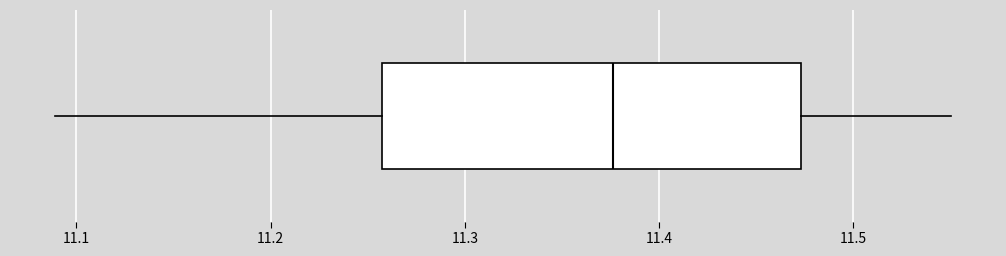

Read this box plot against the x-axis: the position of the median line, the range covered by the box, and the ends of both whiskers. The values are not printed on the chart, so give them approximately, as read against the axis.

median 11.38, box 11.26 to 11.47, whiskers 11.09 to 11.55